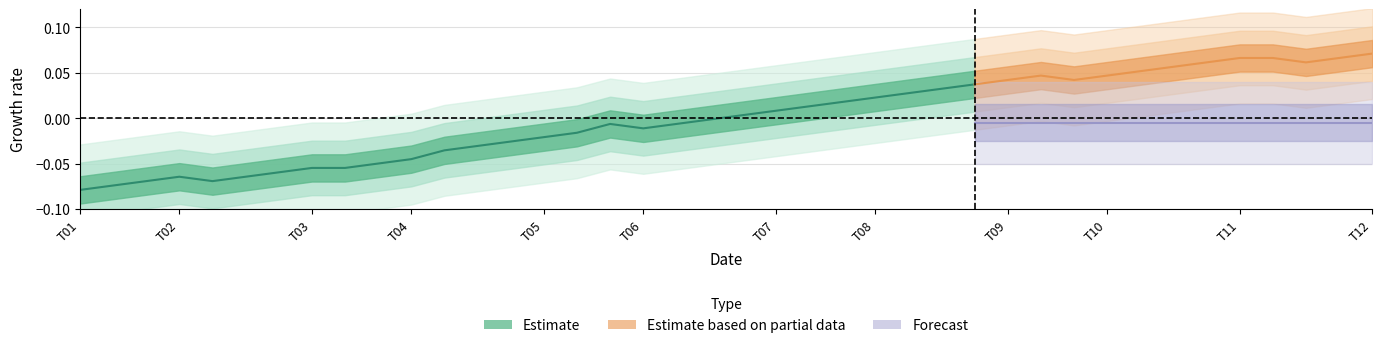

How many values exceed 0?

8